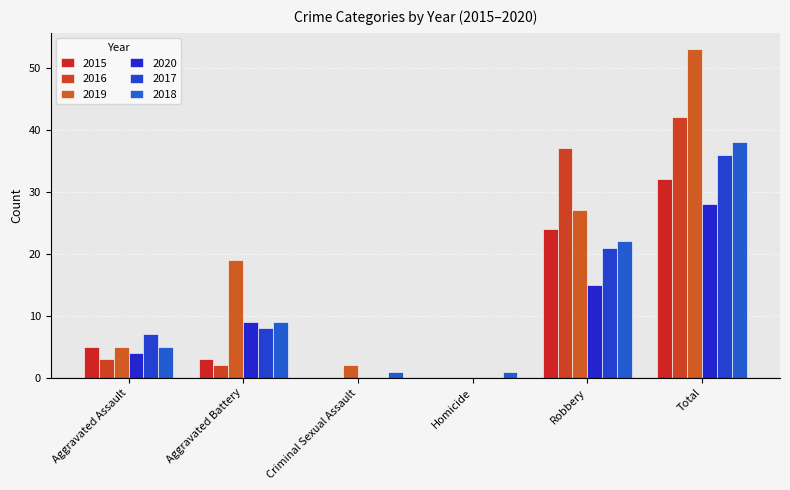

Rank the series by their maximum value, from highest to lowest.

2019, 2016, 2018, 2017, 2015, 2020